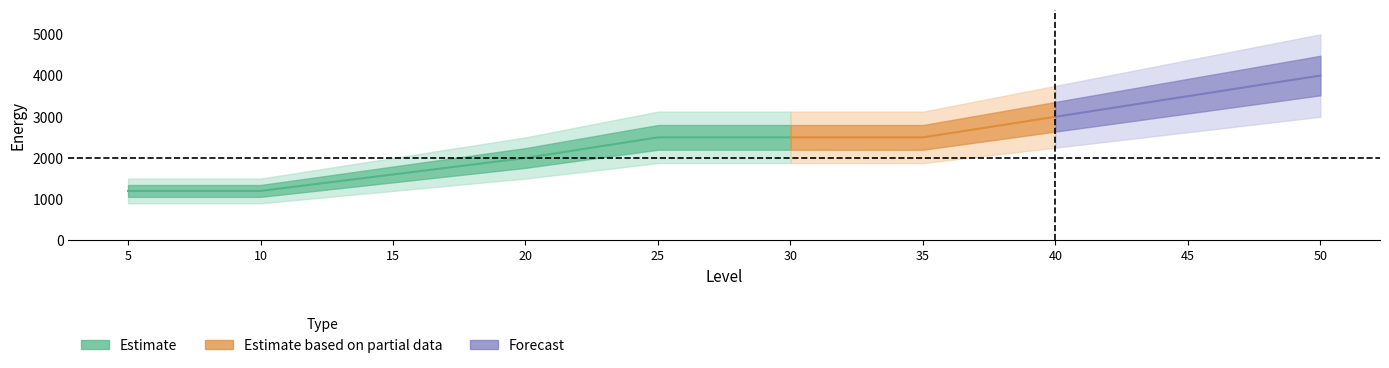

What is the average value?

2400